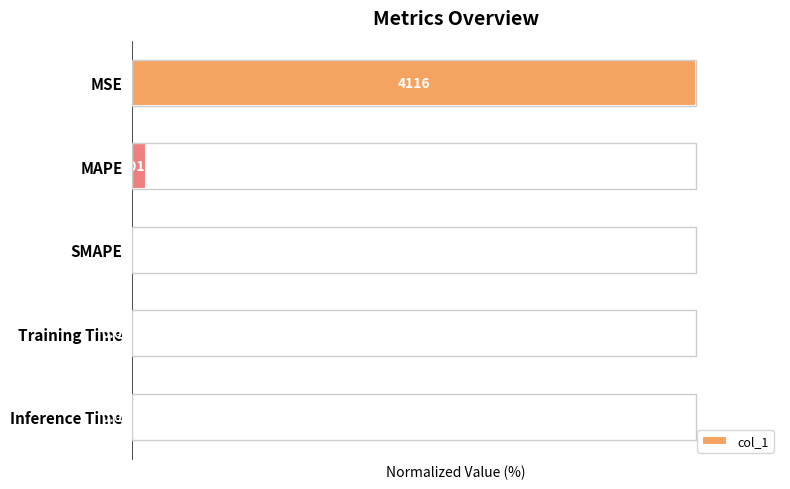

Which label corresponds to the largest value in the chart?

MSE